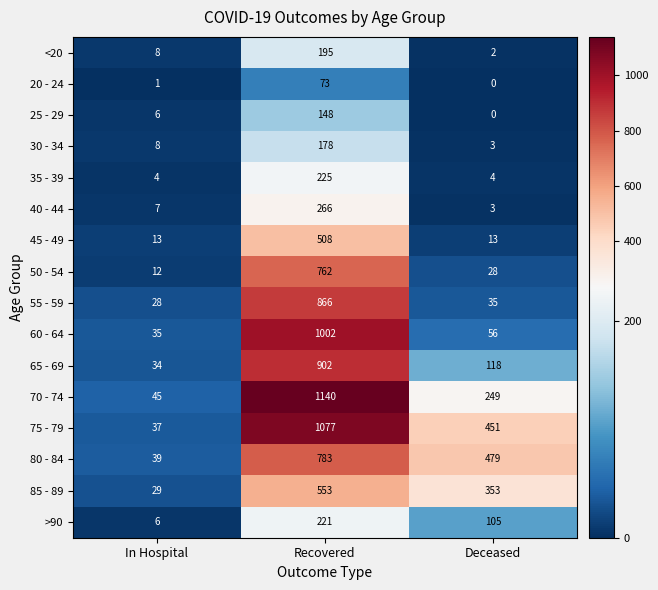

Which label corresponds to the smallest value in the chart?

Deceased